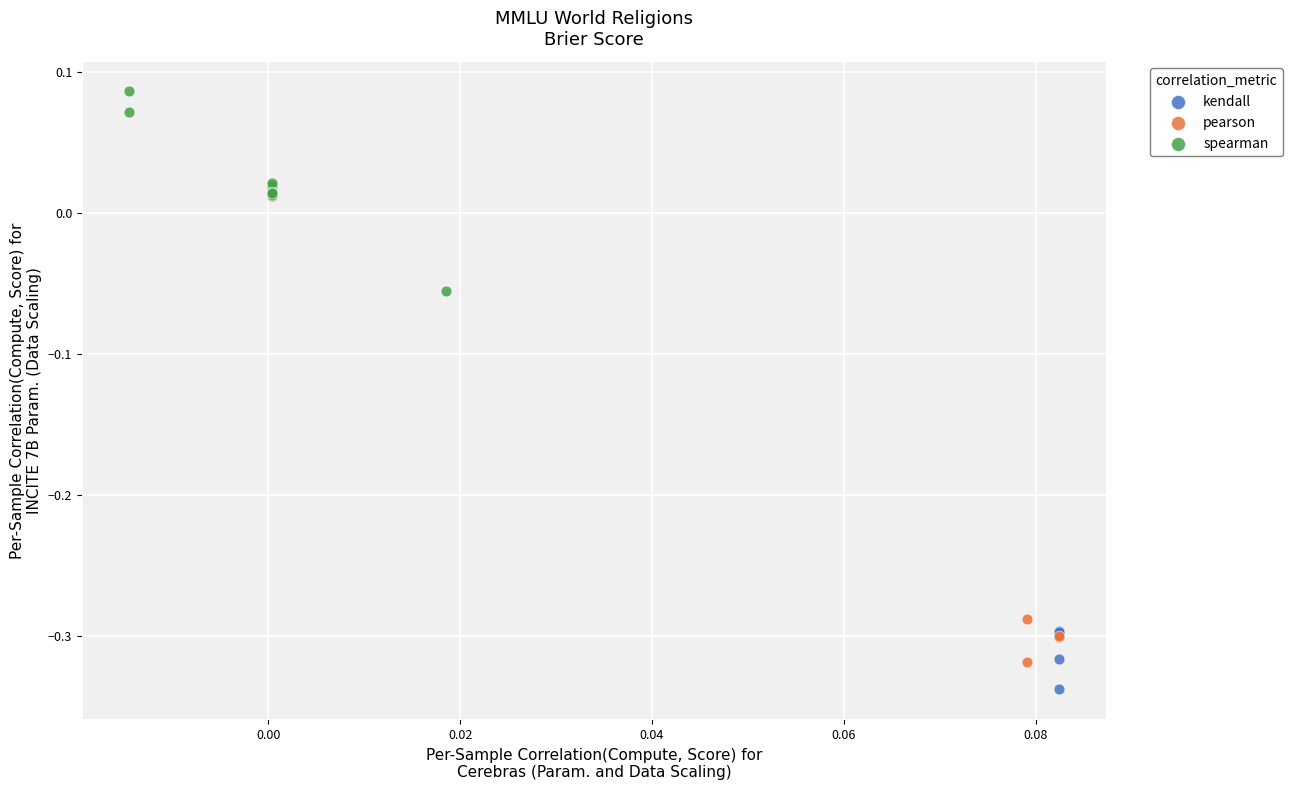

Which series has the largest Y range (max minus min)?

kendall